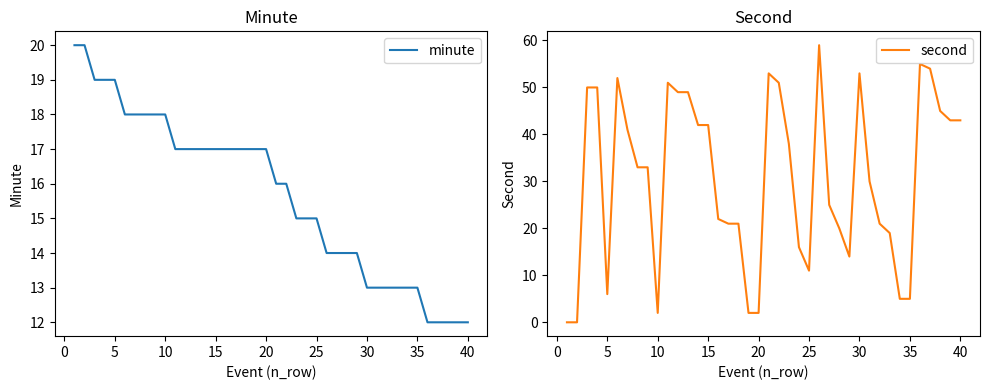

True or false: minute has more than 1 points higher than both neighbors.

False